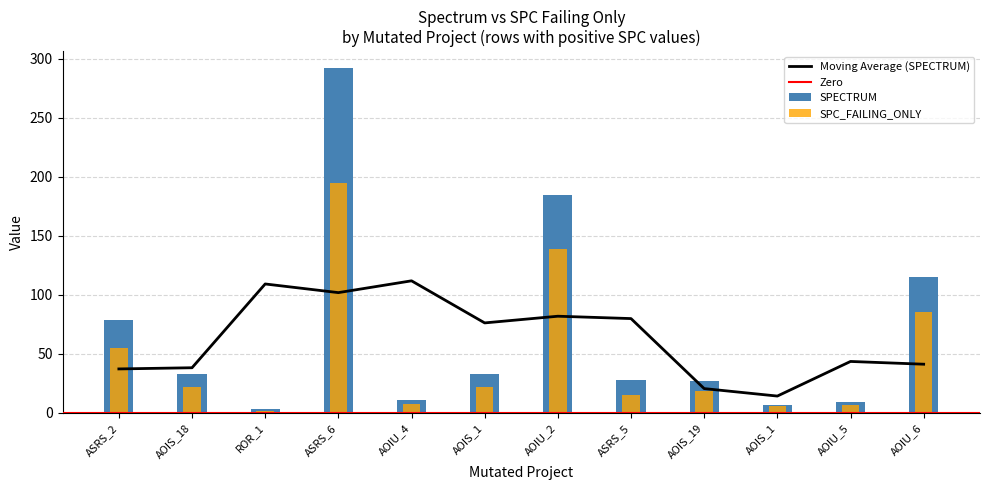

Reading left to right, transcribe all the data shown in this chart.

SPECTRUM: 79	33	3	292	11	33	185	28	27	7	9	115
SPC_FAILING_ONLY: 55	22	2	195	8	22	139	15	19	6	7	86